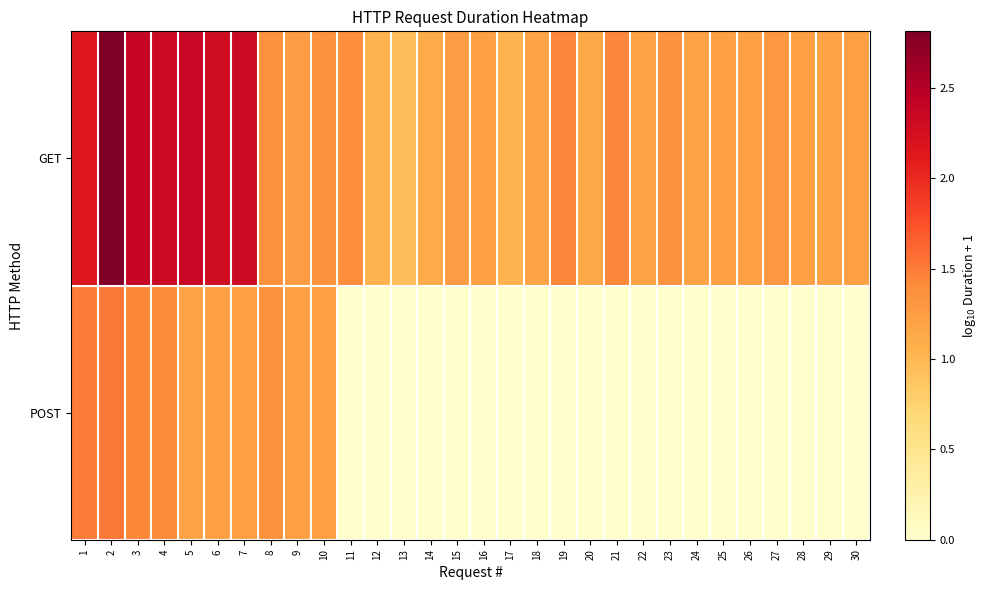

What is the greatest value displayed?

2.8